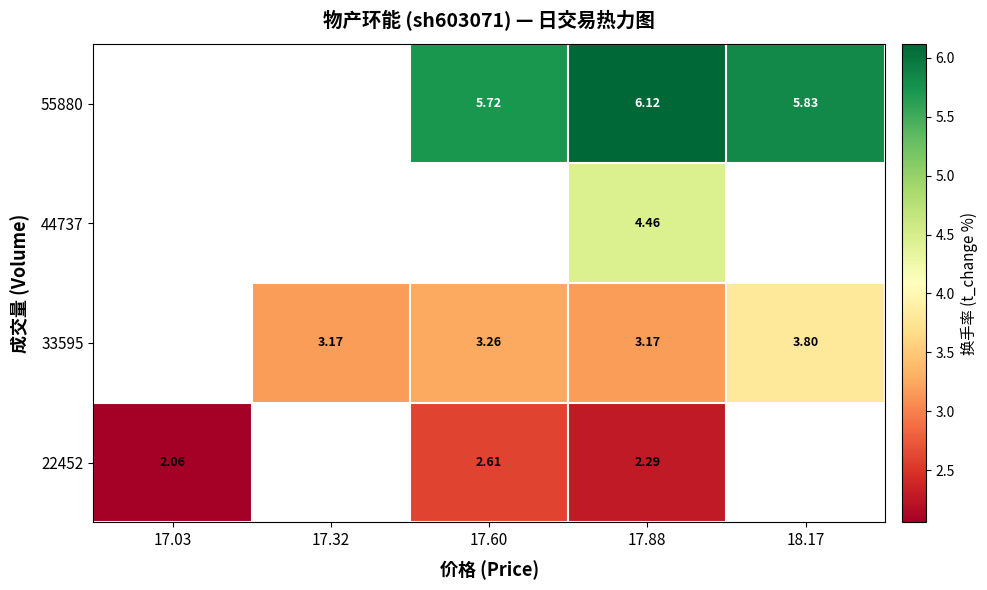

At how many categories does at least one series exceed 3?

4